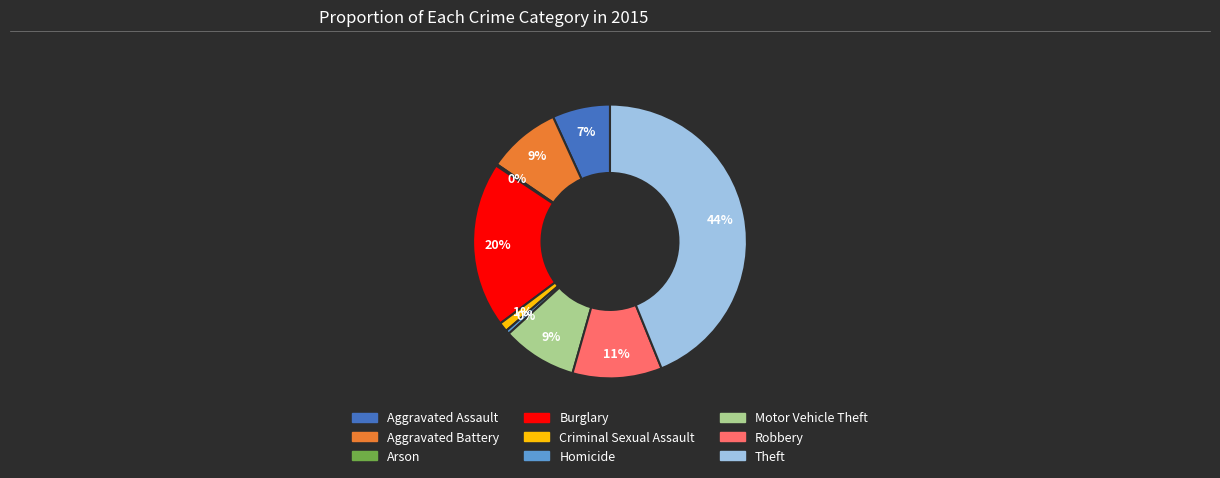

Is there a majority slice in this chart?

No